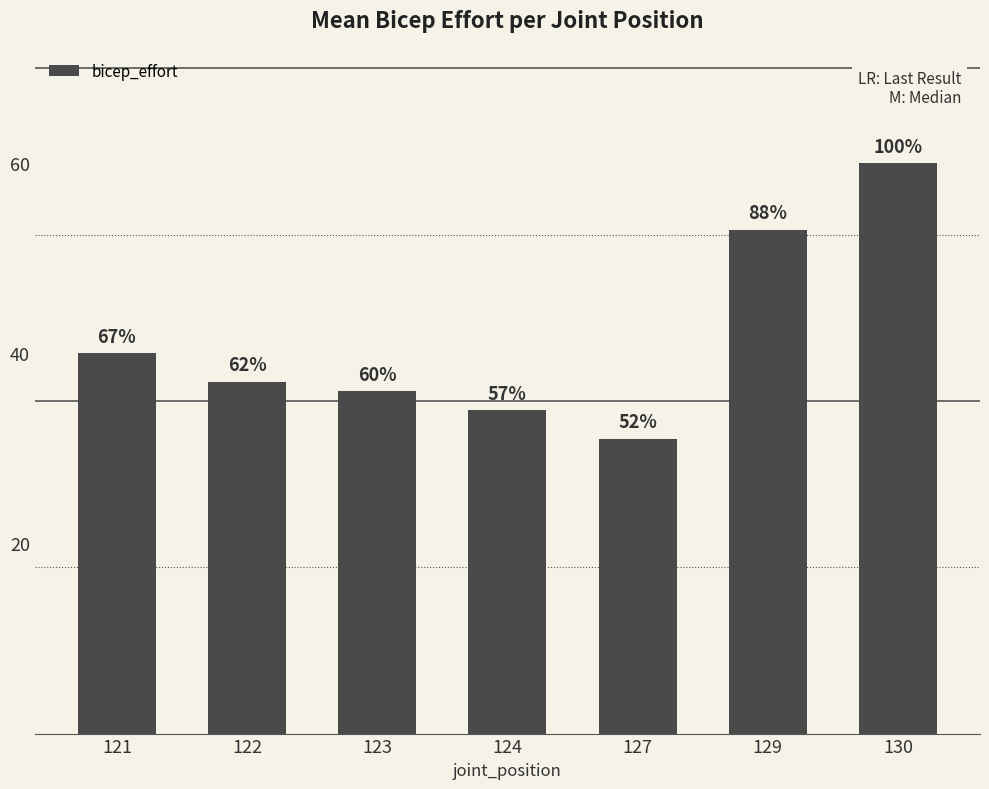

What is the ratio of the value at 127 to the value at 121?

0.8